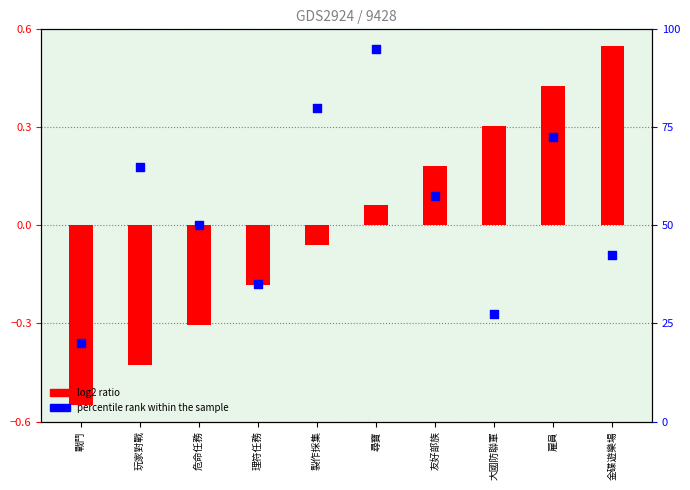

At how many categories does at least one series exceed 36?

7